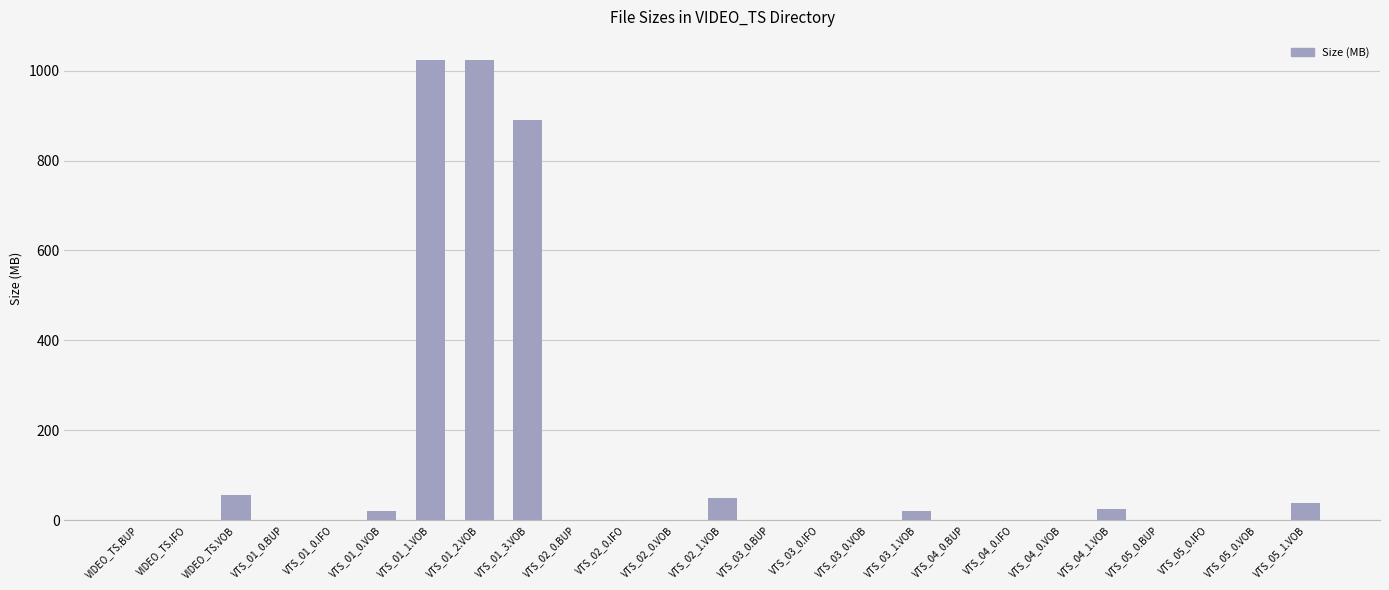

Is it true that the value at VTS_03_0.BUP is 0.0?

True